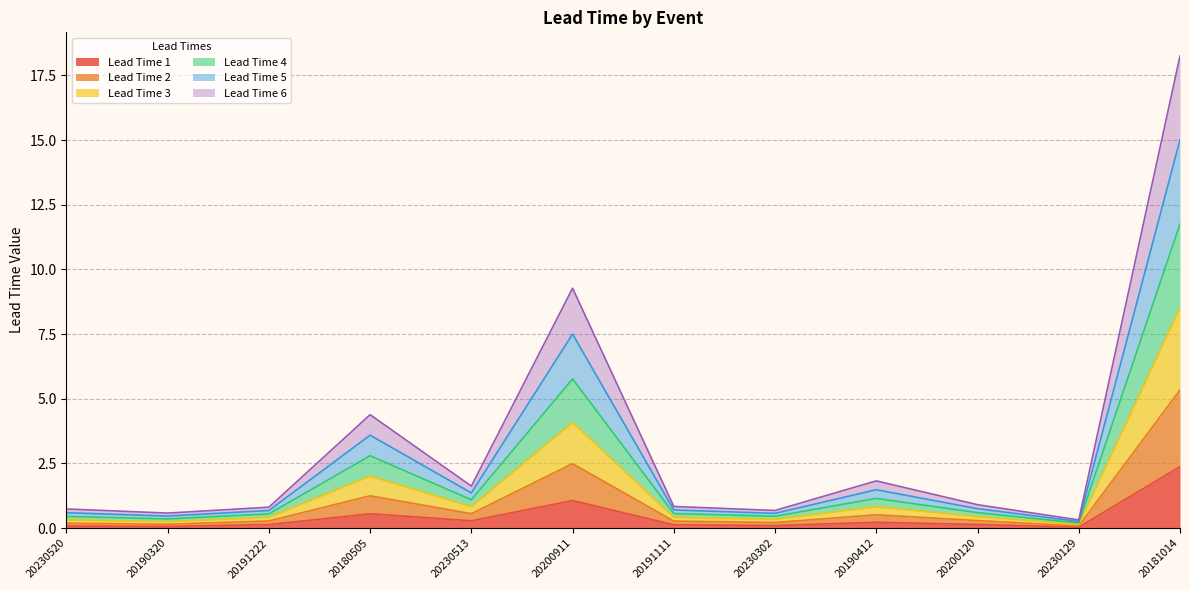

Does the chart have visible grid lines?

Yes